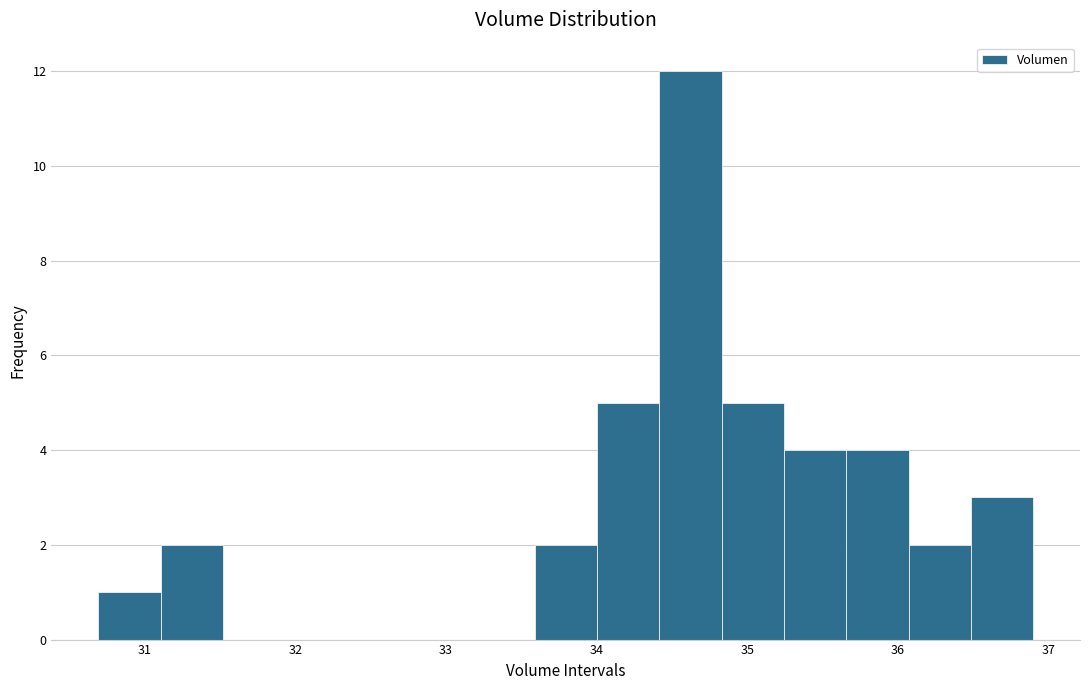

What is the height of the bar covering 36.1 to 36.5 on the x-axis? Neither the bar edges nor the heights are printed on the chart, so give them approximately, as read against the axes.

2